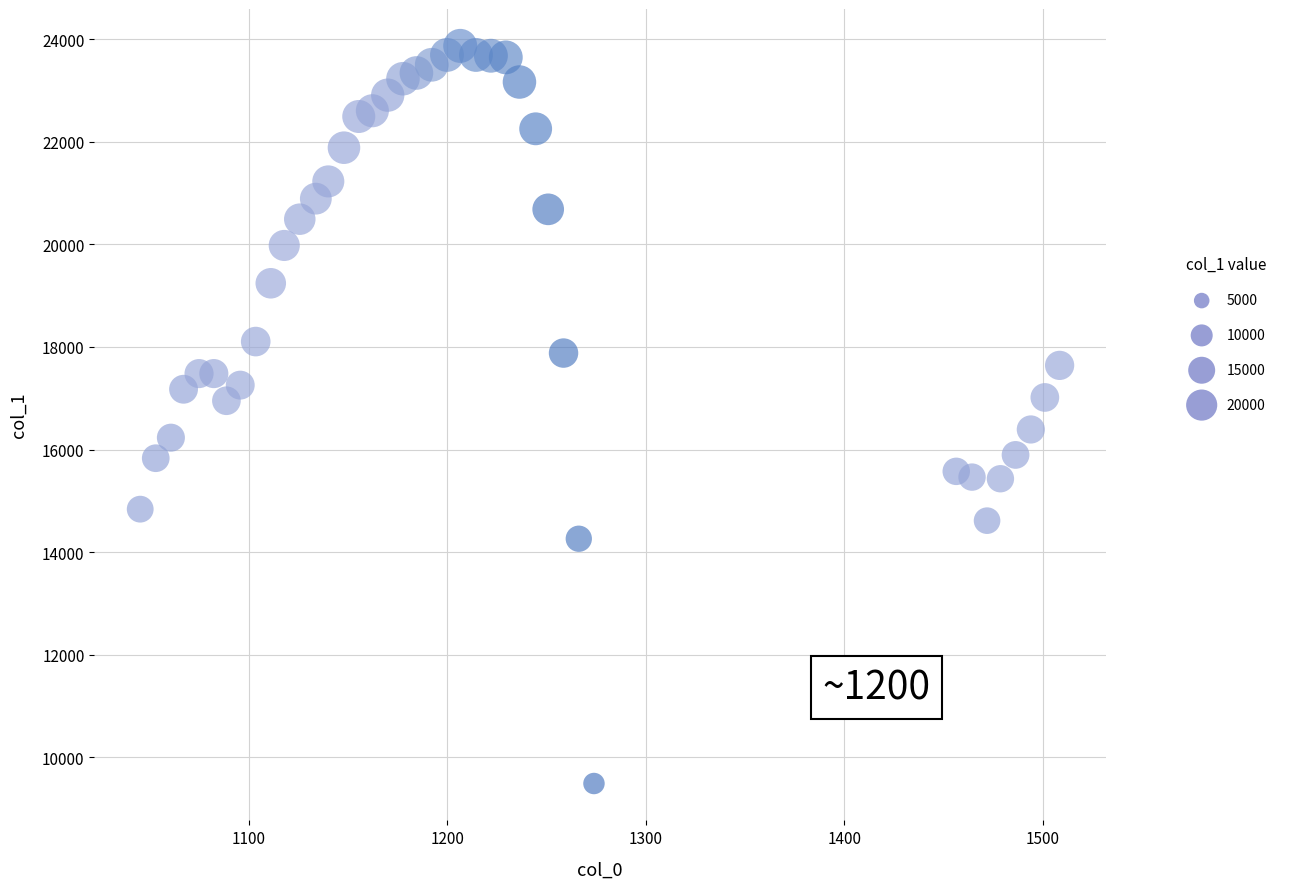

What is the range of Y values (max minus min)?

14374